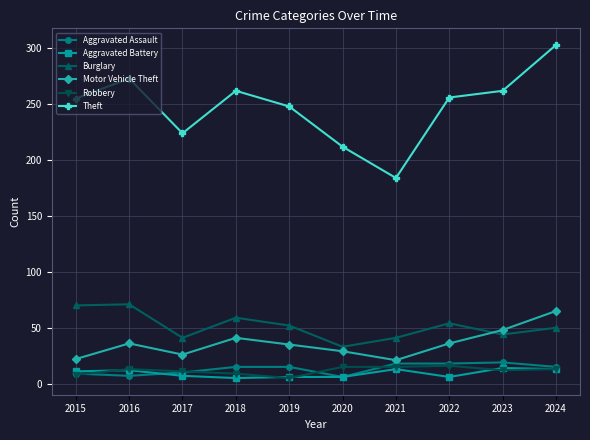

At which category is the sum across all series the highest?

2024